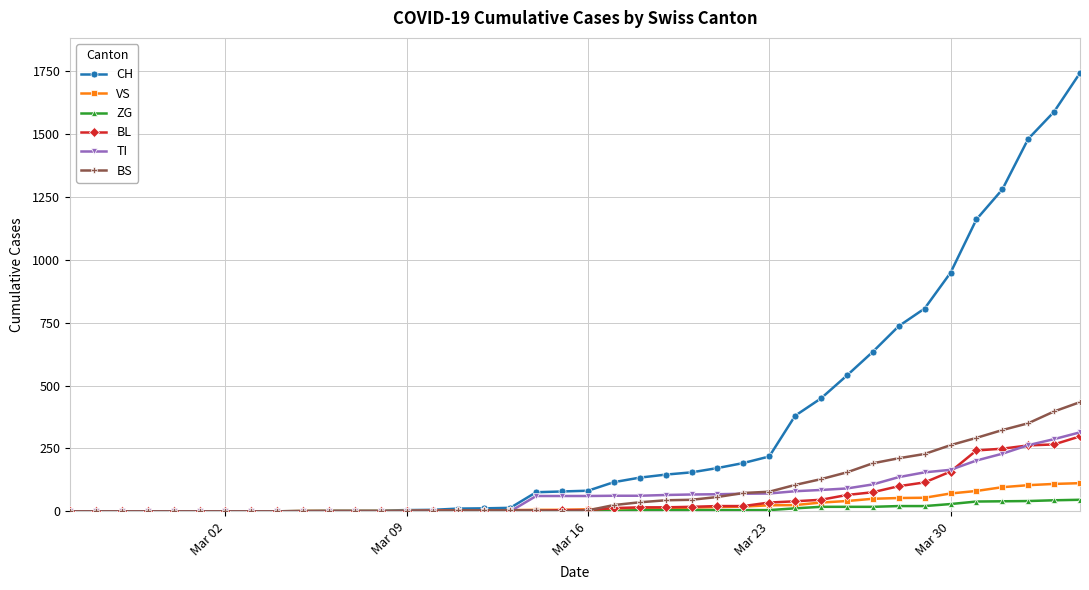

Which series has the widest spread of values?

CH